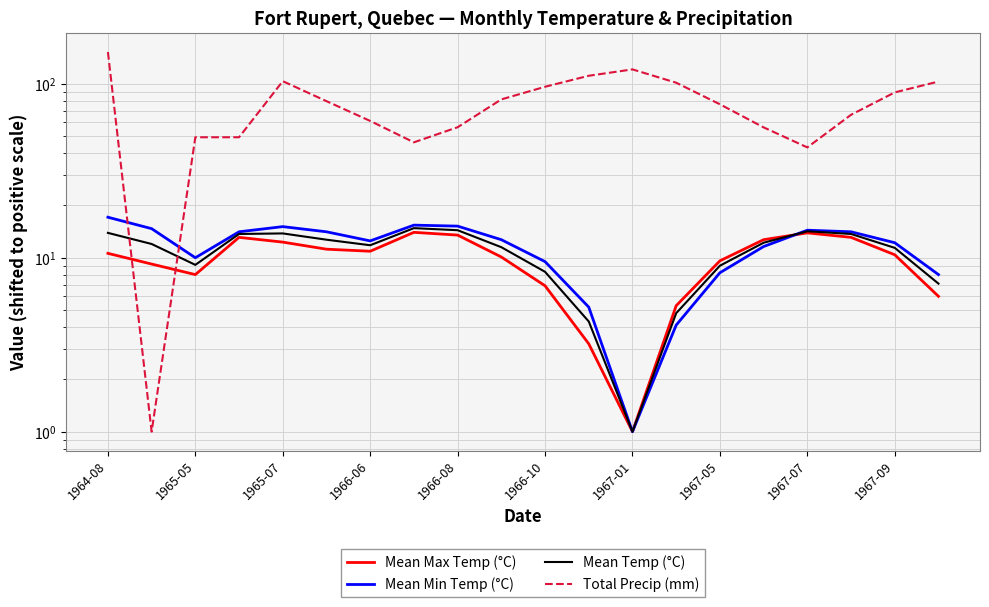

At which category is the sum across all series the highest?

1964-08